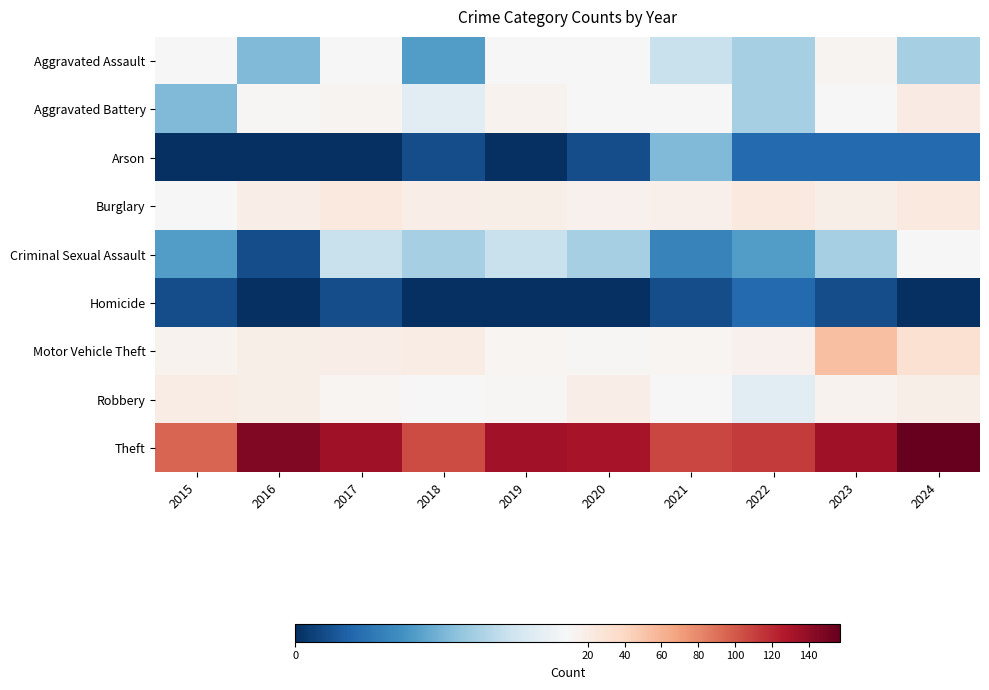

Count the number of data series in this chart.

9